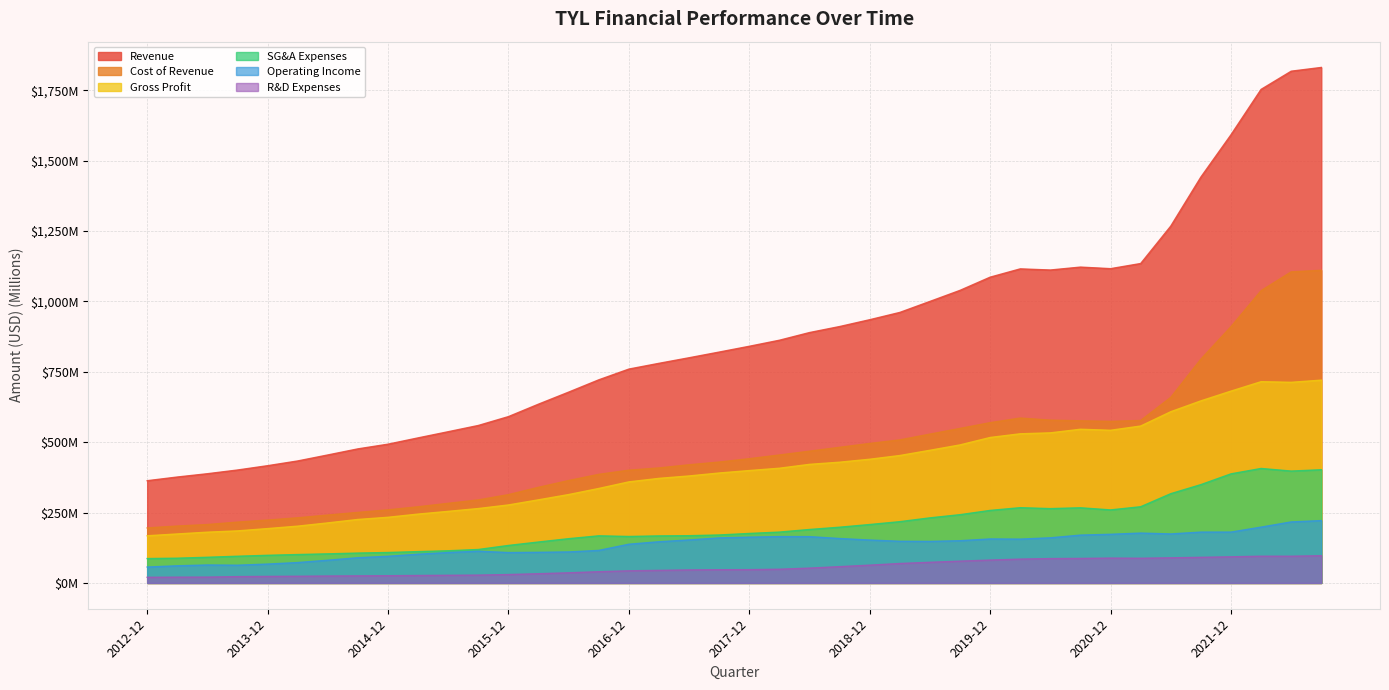

The value of SG&A Expenses at 2012-12 is 86.7. True or false?

True